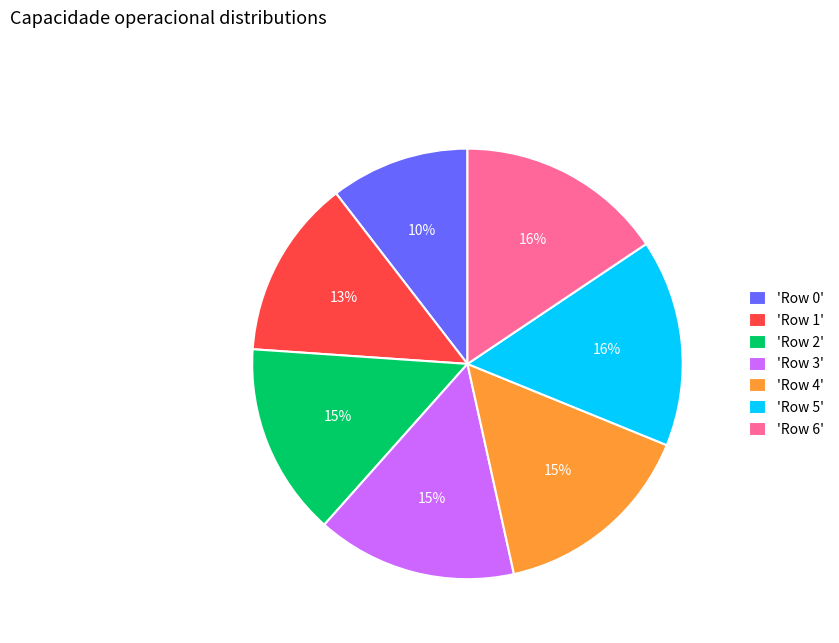

To the nearest percent, what is the combined percentage of 'Row 6' and 'Row 4'?

31%